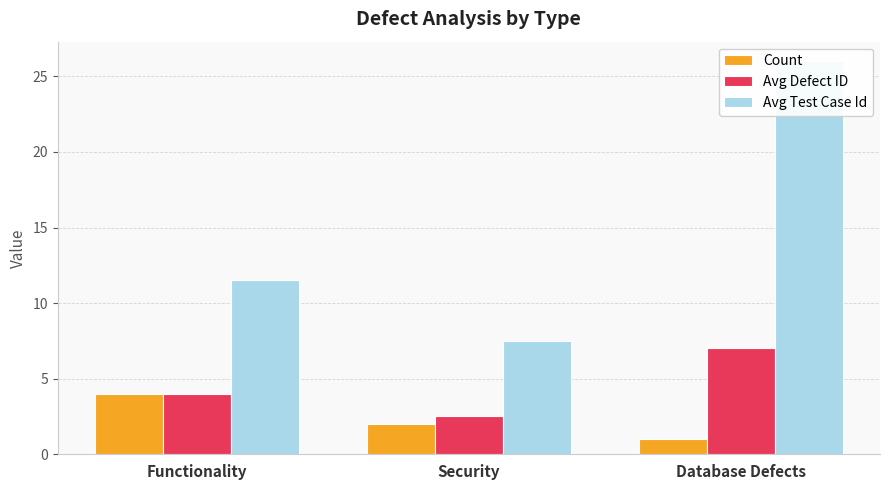

Count the Avg Defect ID values in the range 2 to 7.

3